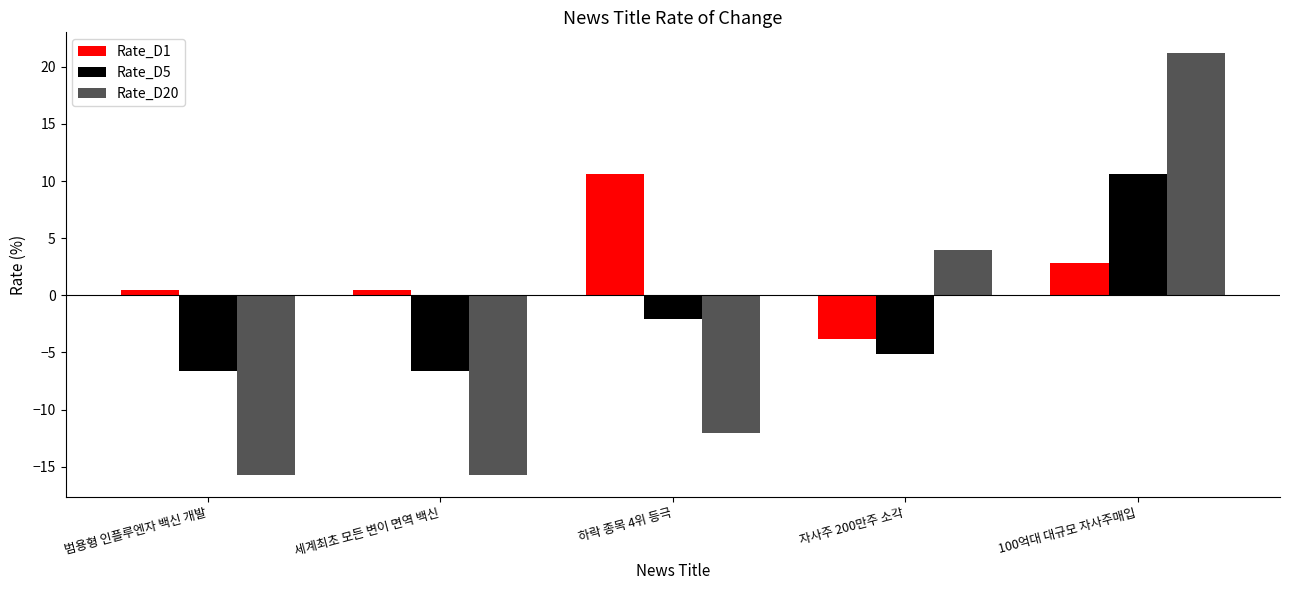

What is the difference between the highest and lowest values at 하락 종목 4위 등극?

22.8